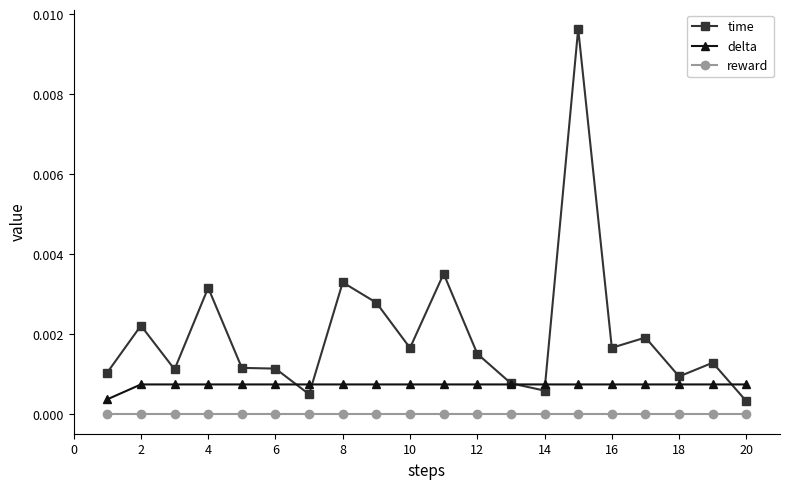

Which series has the largest total across all categories?

time